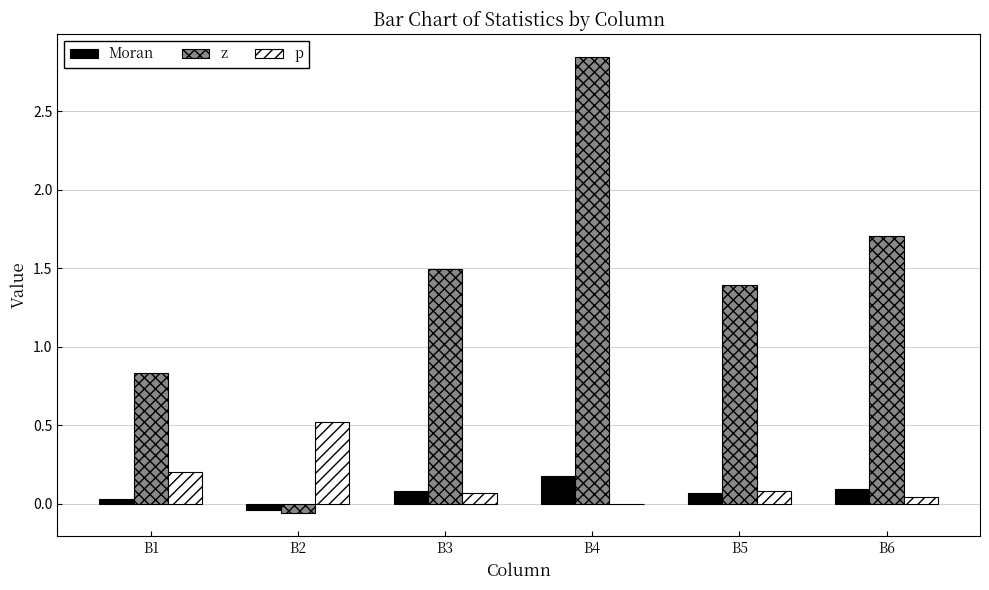

Where is z nearest to the value 1?

B1